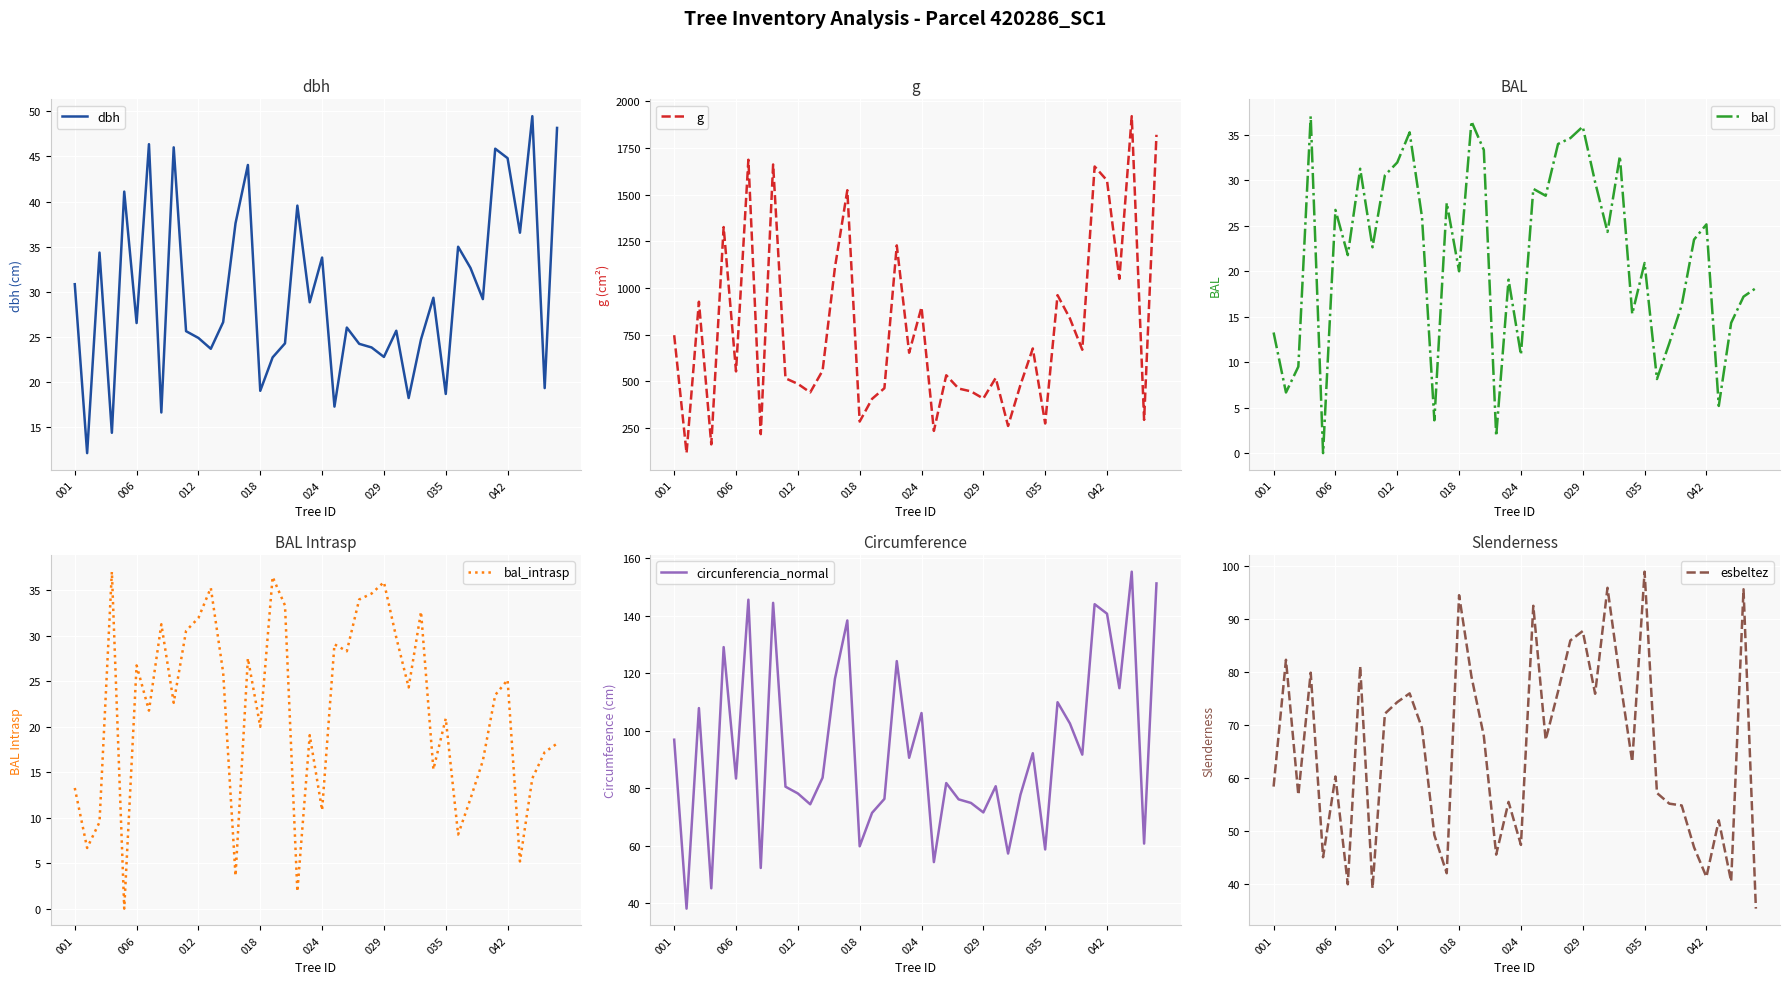

True or false: circunferencia_normal has a value of 28.2 at 33.

False